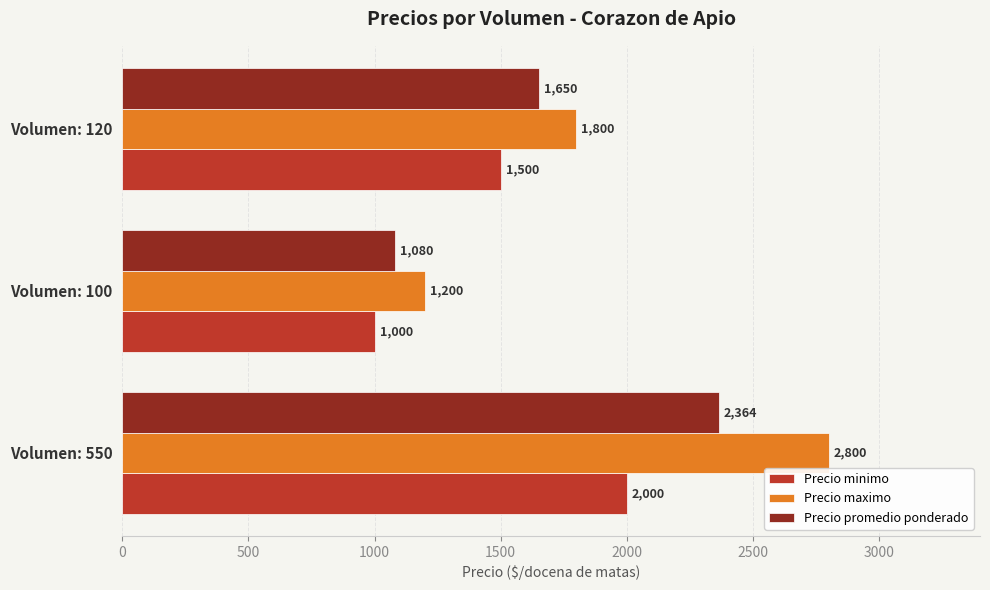

How many Precio minimo values are between 1000 and 2000?

3